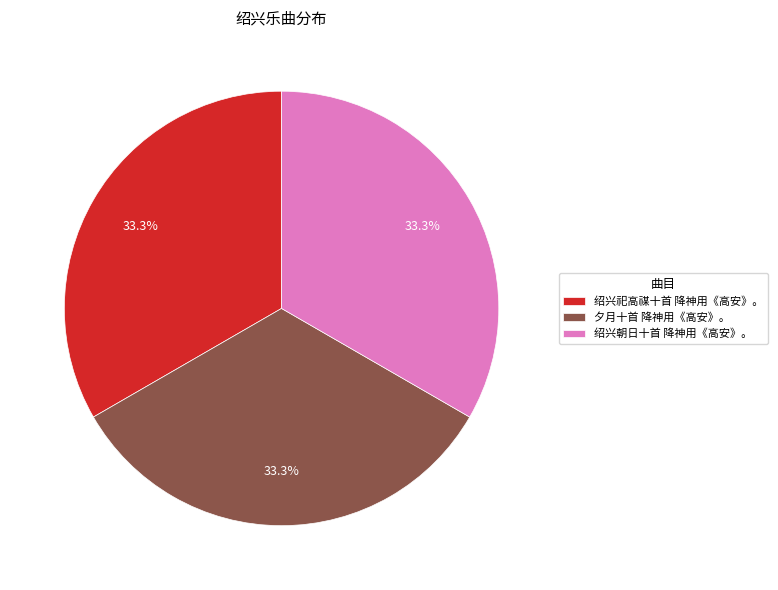

The 绍兴朝日十首 降神用《高安》。 slice represents 27% of the pie. True or false?

False